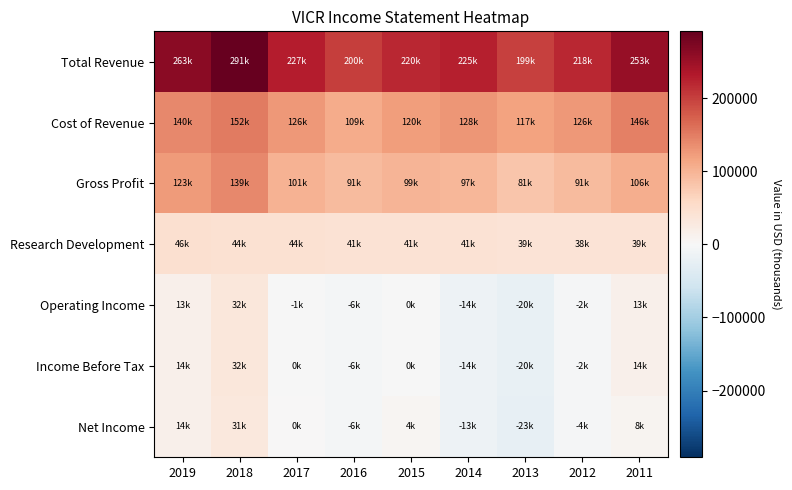

Reading right to left, extract all data points from this chart.

Total Revenue: 2011=253000	2012=218500	2013=199200	2014=225700	2015=220200	2016=200300	2017=227800	2018=291200	2019=263000
Cost of Revenue: 2011=146300	2012=126900	2013=117700	2014=128600	2015=120700	2016=109100	2017=126200	2018=152200	2019=140000
Gross Profit: 2011=106700	2012=91700	2013=81500	2014=97100	2015=99500	2016=91200	2017=101700	2018=139000	2019=123000
Research Development: 2011=39000	2012=38700	2013=39800	2014=41500	2015=41500	2016=41800	2017=44900	2018=44300	2019=46600
Operating Income: 2011=13700	2012=-2800	2013=-20500	2014=-14800	2015=-300	2016=-6300	2017=-1400	2018=32100	2019=13800
Income Before Tax: 2011=14000	2012=-2600	2013=-20500	2014=-14500	2015=-200	2016=-6000	2017=-100	2018=32900	2019=14900
Net Income: 2011=8800	2012=-4100	2013=-23600	2014=-13900	2015=4900	2016=-6200	2017=200	2018=31700	2019=14100